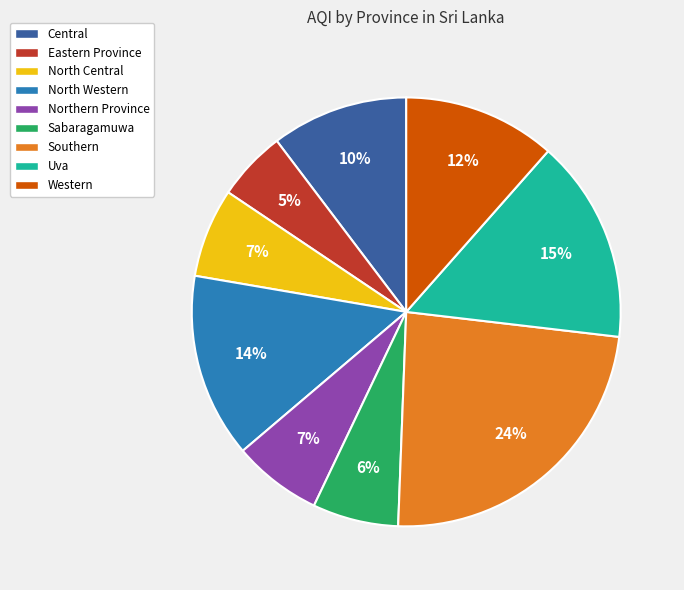

Approximately how many times larger is the value at Northern Province compared to Western?

0.6